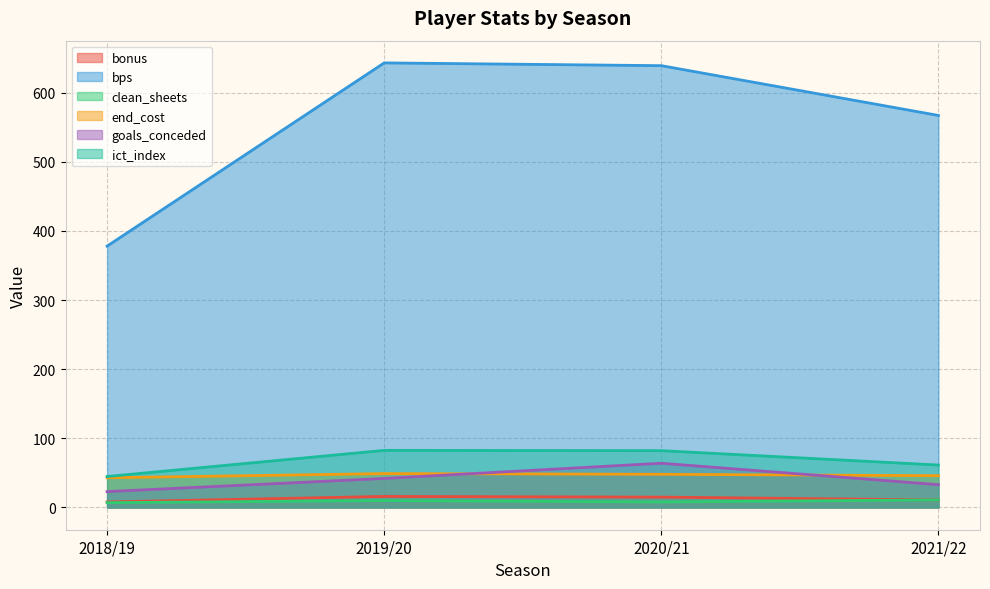

How many distinct data groups are displayed?

6